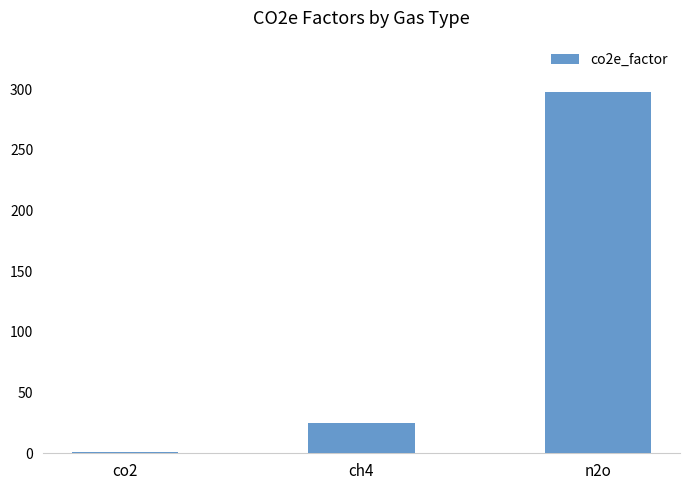

At which label is the value closest to 149?

ch4